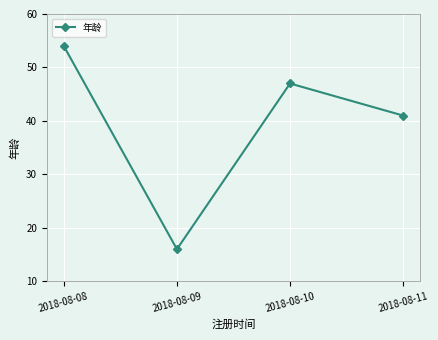

What value does the data have at 2018-08-08?

54